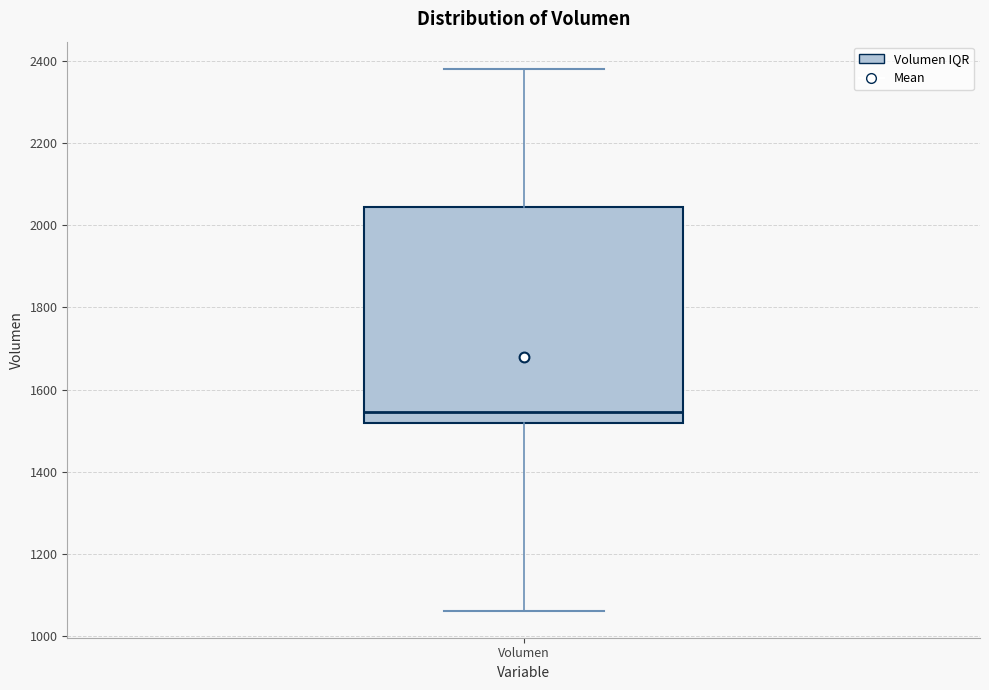

Transcribe this box plot: give where the median line is, the range the box spans, and where the two whiskers end, as read against the y-axis. The values are not printed on the chart, so give them approximately, as read against the axis.

median 1540, box 1520 to 2040, whiskers 1060 to 2380